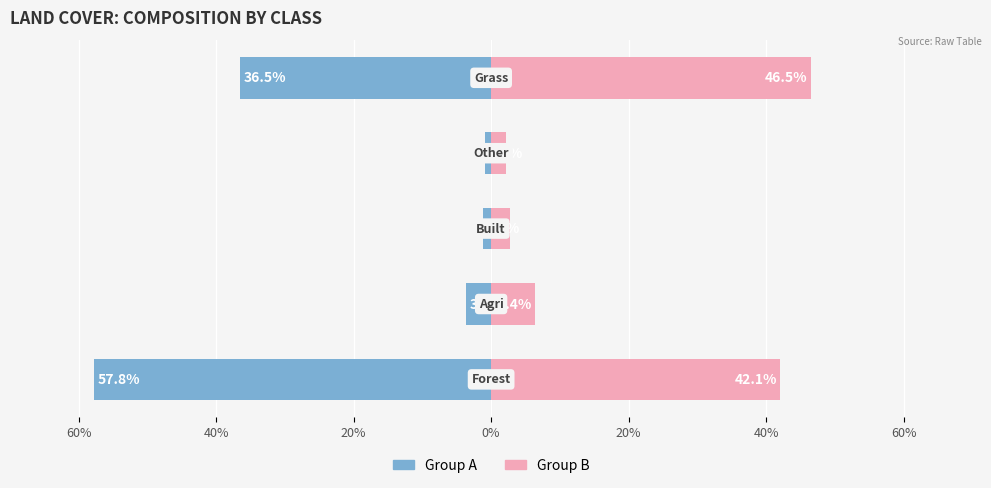

List the series in order of their overall mean, highest first.

Group B, Group A